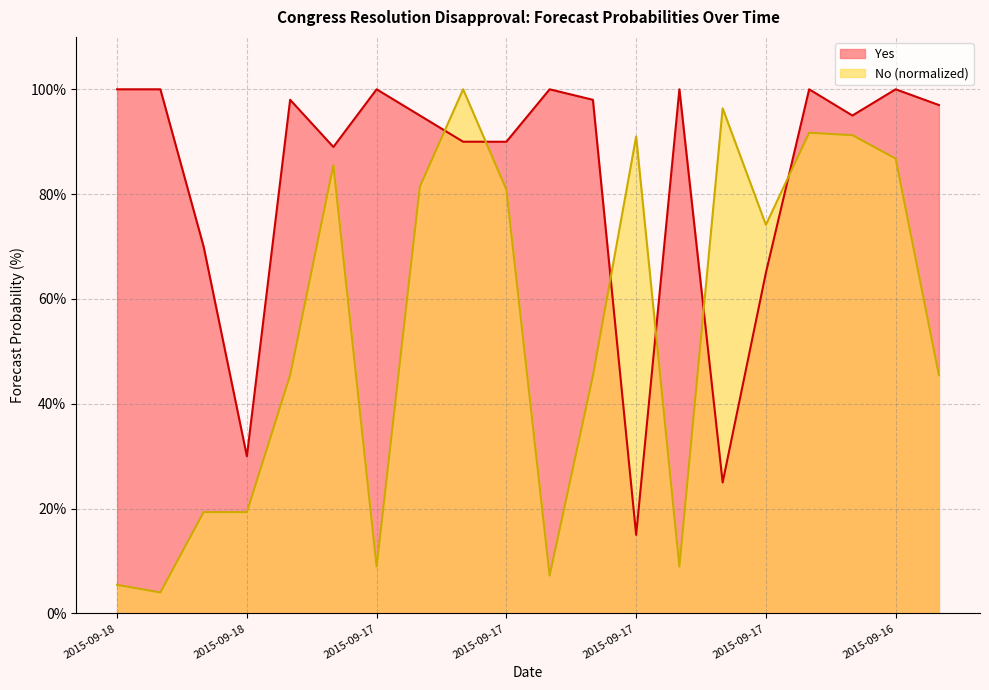

How many lines are shown in the chart?

2